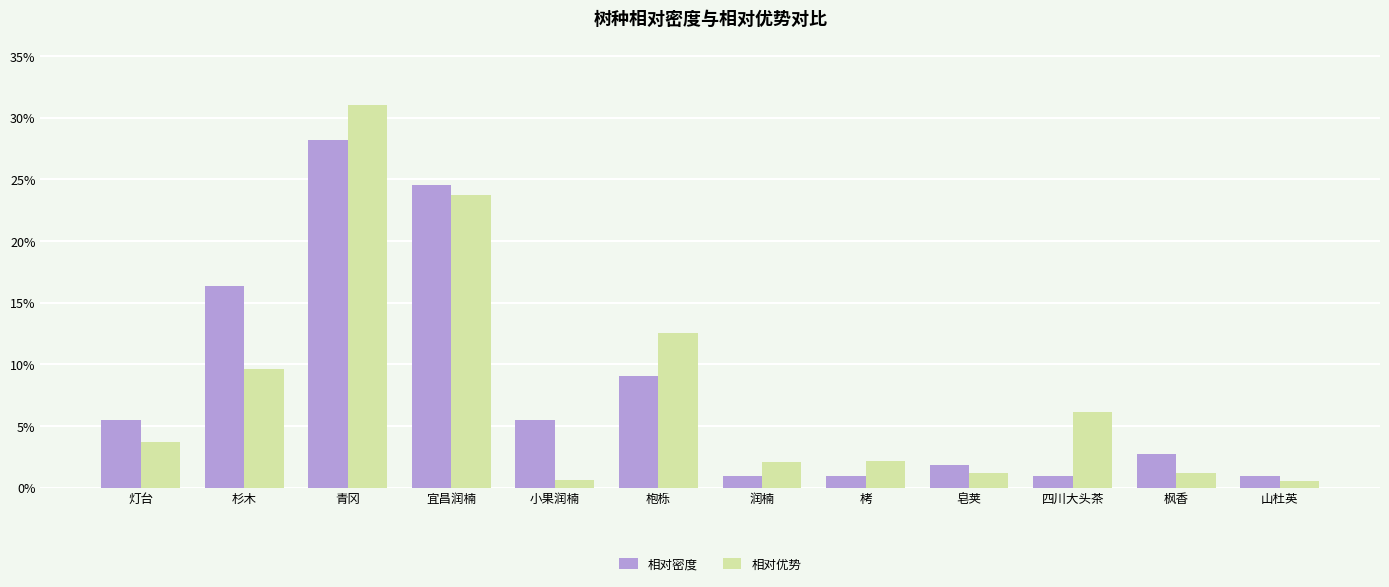

What are all the series names shown in the legend?

相对密度, 相对优势